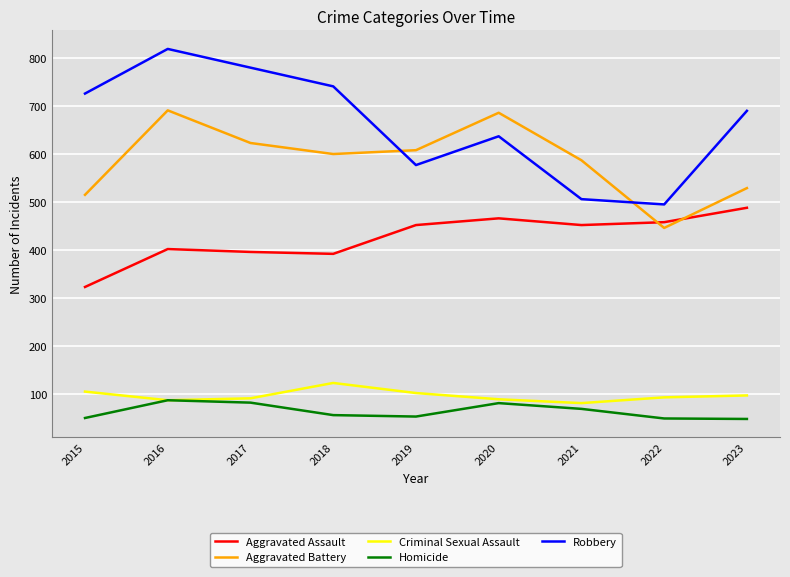

Read the Homicide value at 2020.

81